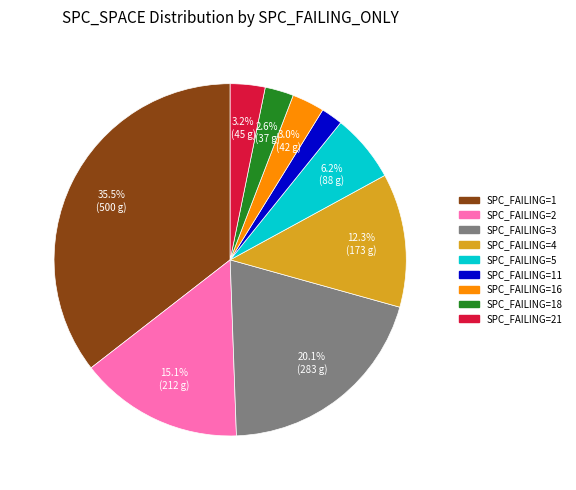

Do SPC_FAILING=21 and SPC_FAILING=11 together represent more than half of the pie?

No